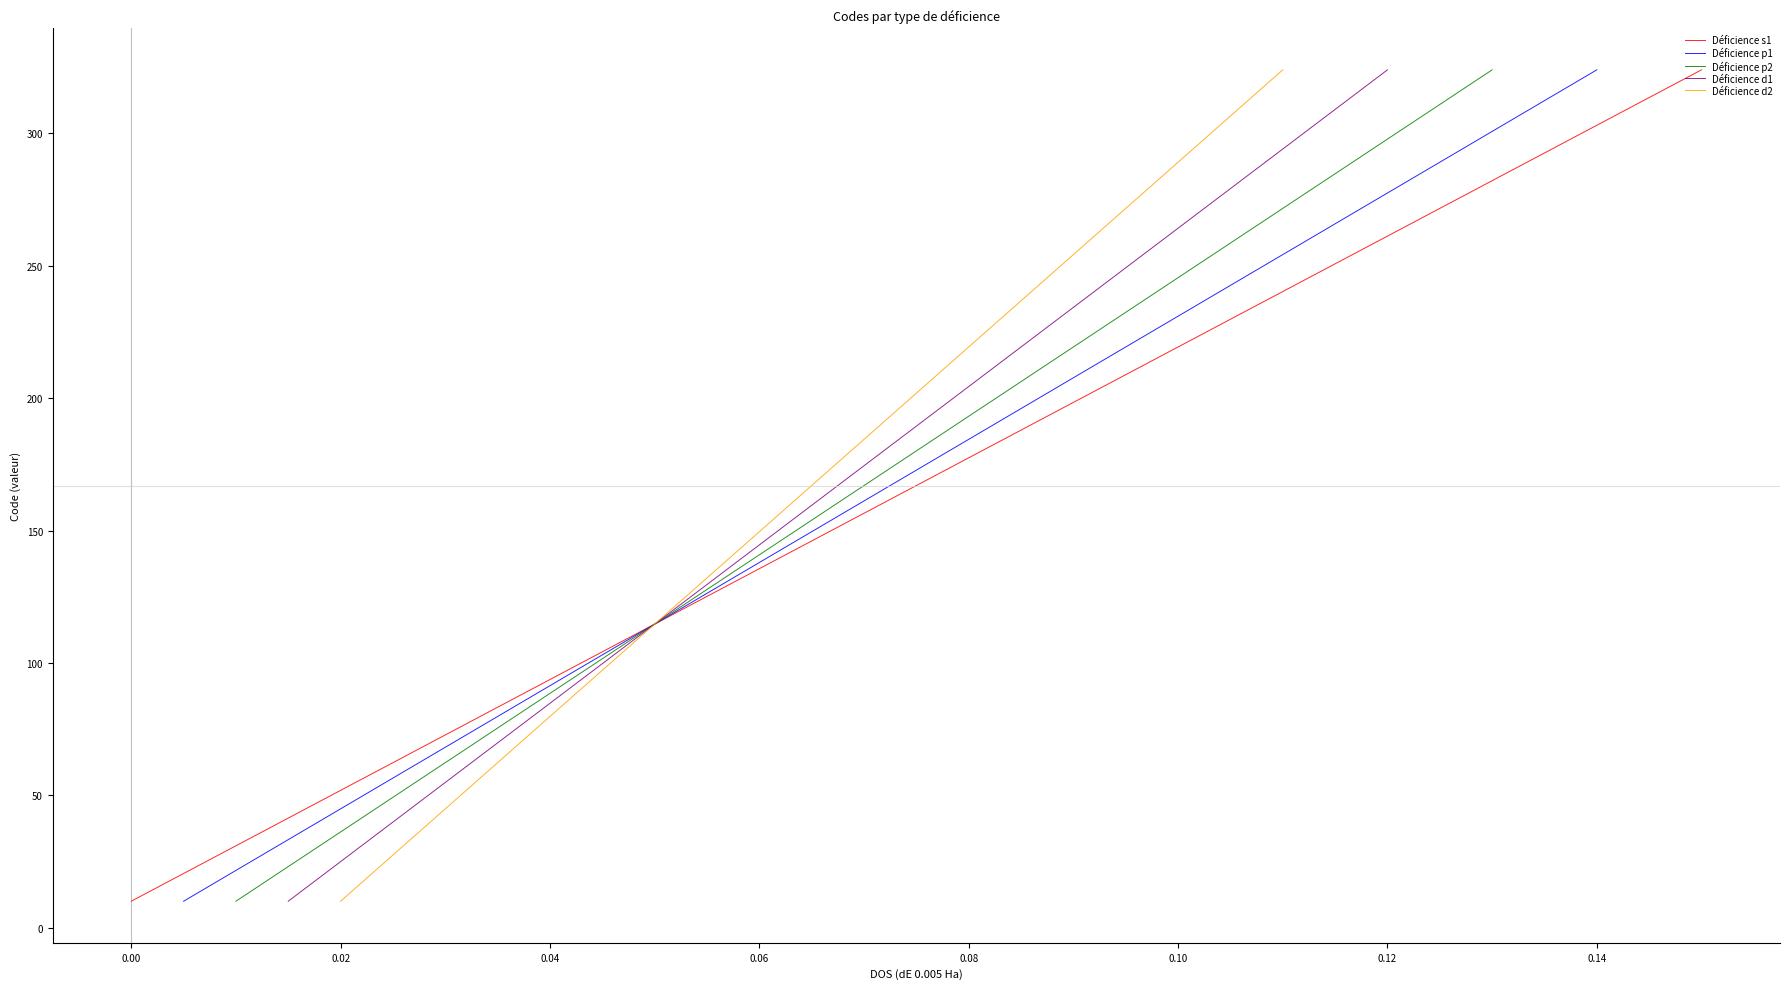

True or false: Déficience p2 and Déficience d2 cross at least once.

False